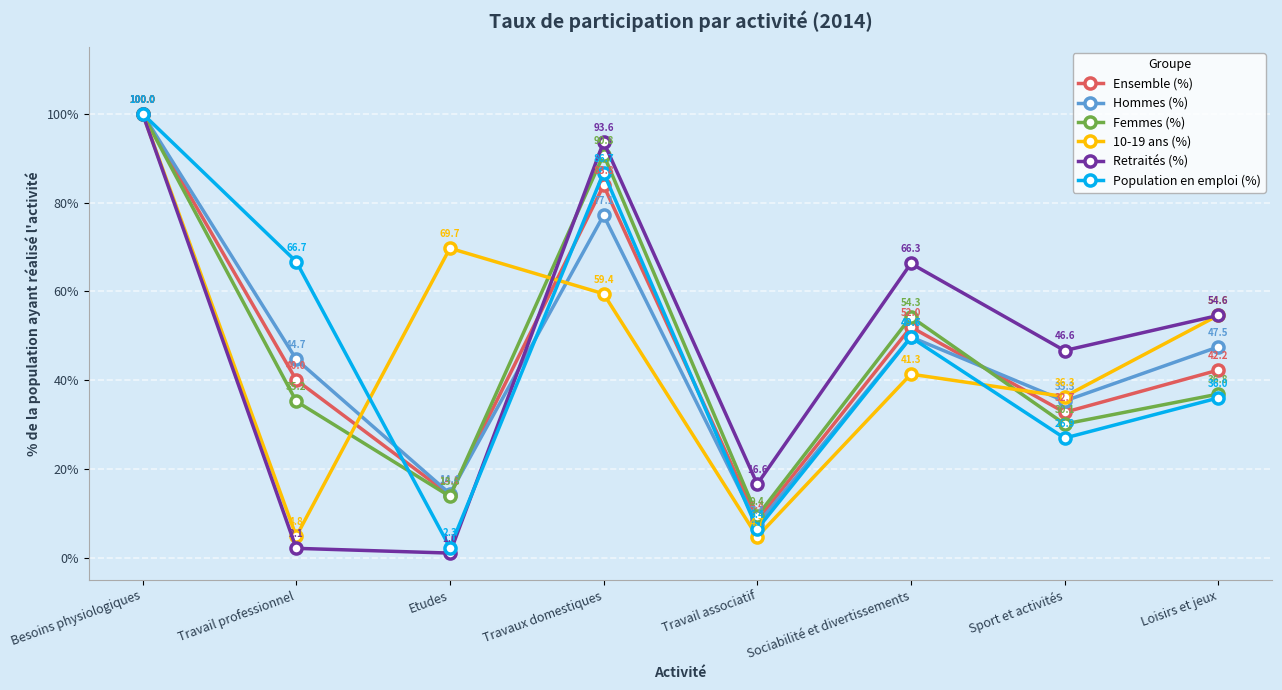

Which series has the largest range (max minus min)?

Retraités (%)